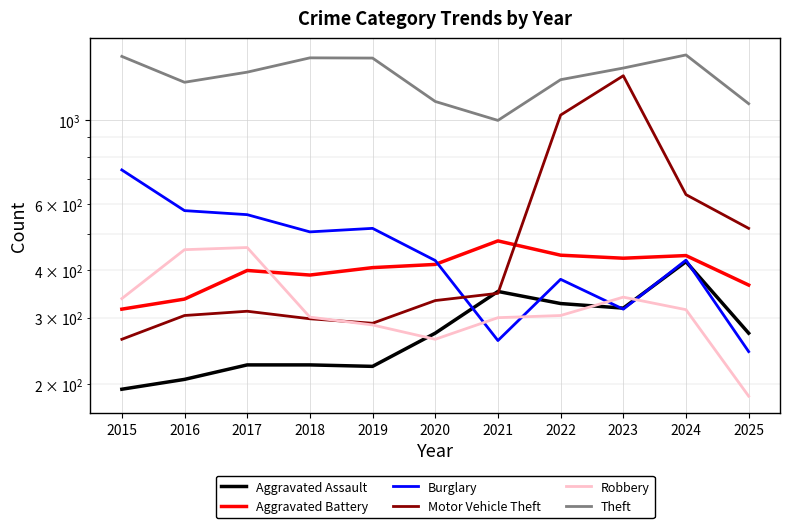

Which has a higher value, 2019 or 2020?

2020